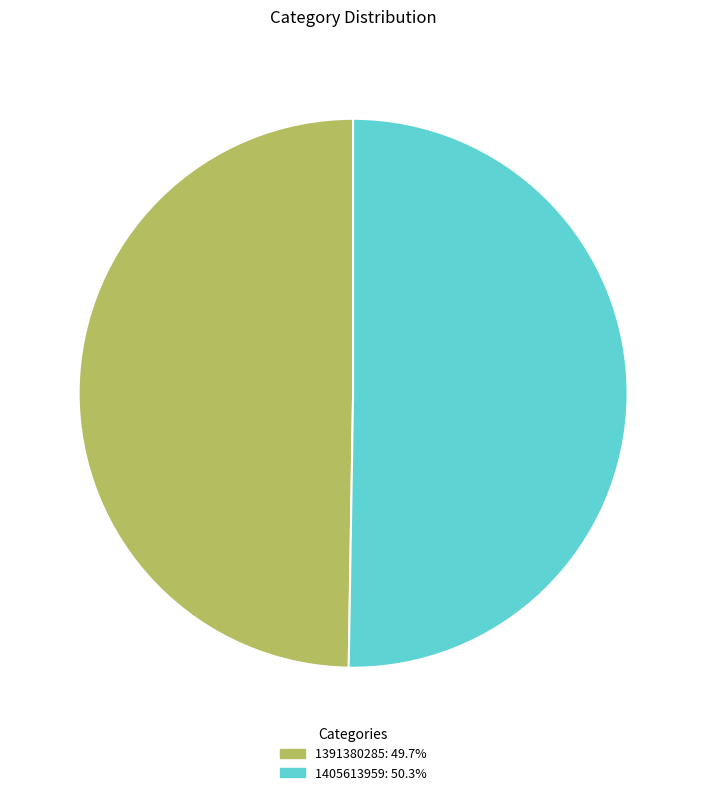

Which has a higher value, 1405613959 or 1391380285?

1405613959